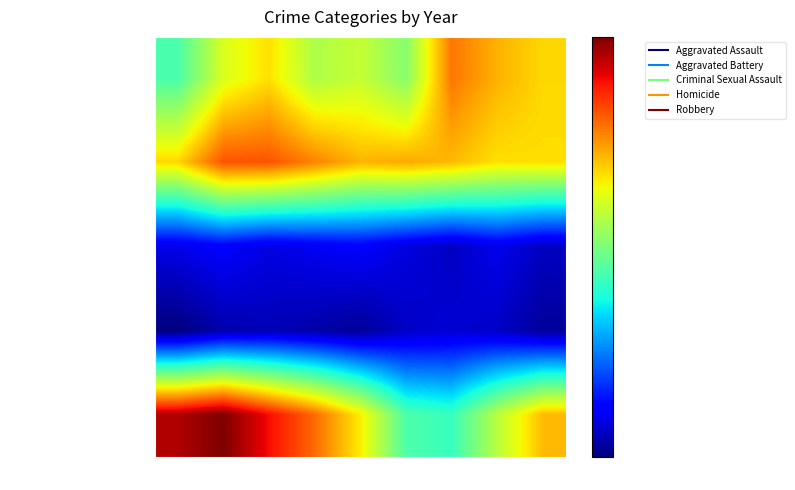

Which series has the widest spread of values?

Robbery